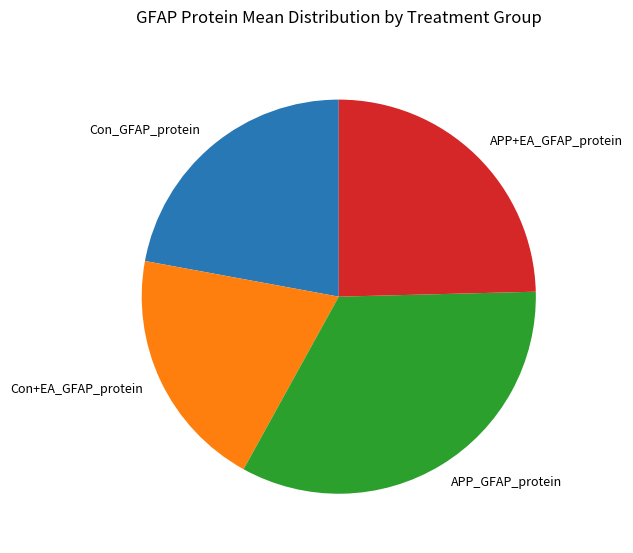

Does Con+EA_GFAP_protein account for over 50% of the chart?

No